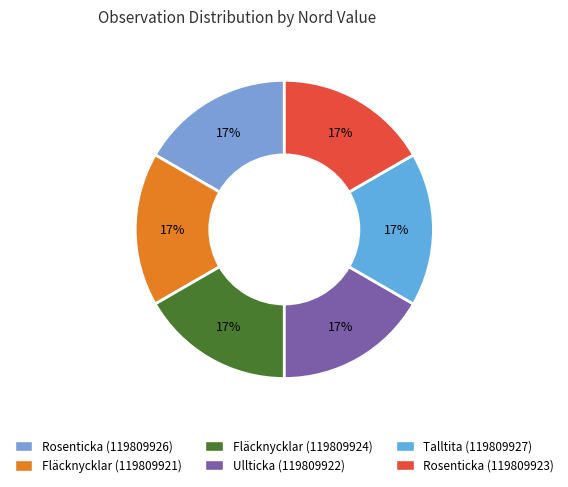

The Rosenticka (119809926) slice represents 17% of the pie. True or false?

True